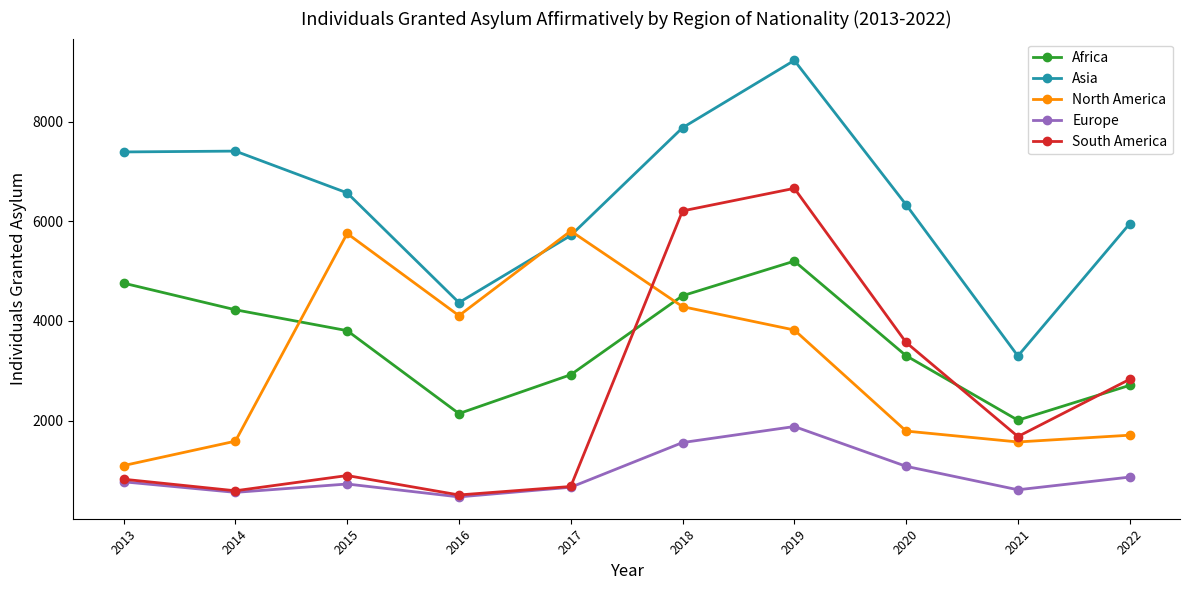

True or false: Europe and Asia cross at least once.

False